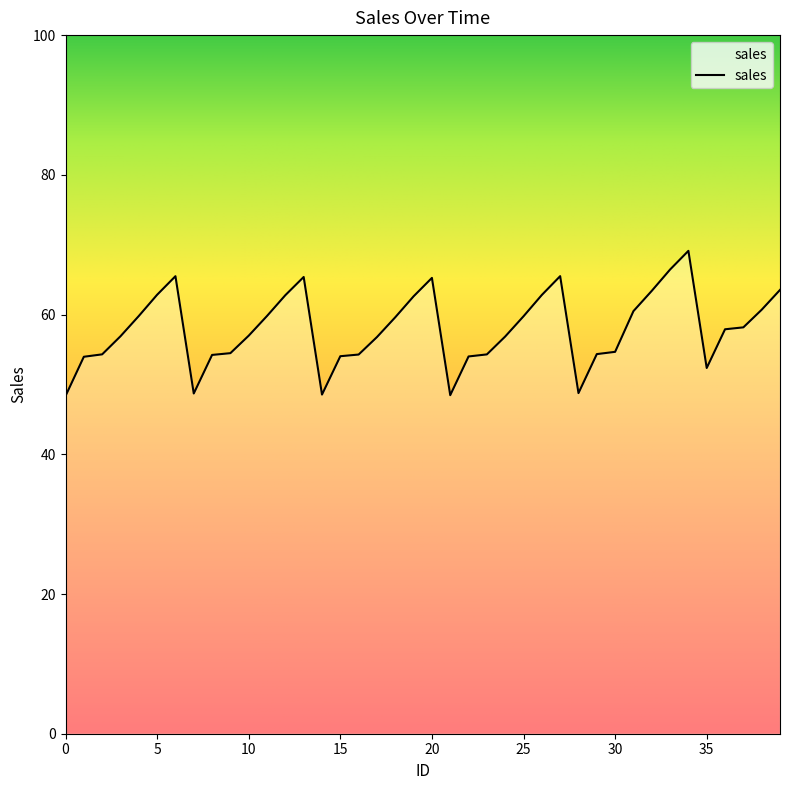

What is the minimum value shown in the chart?

48.3